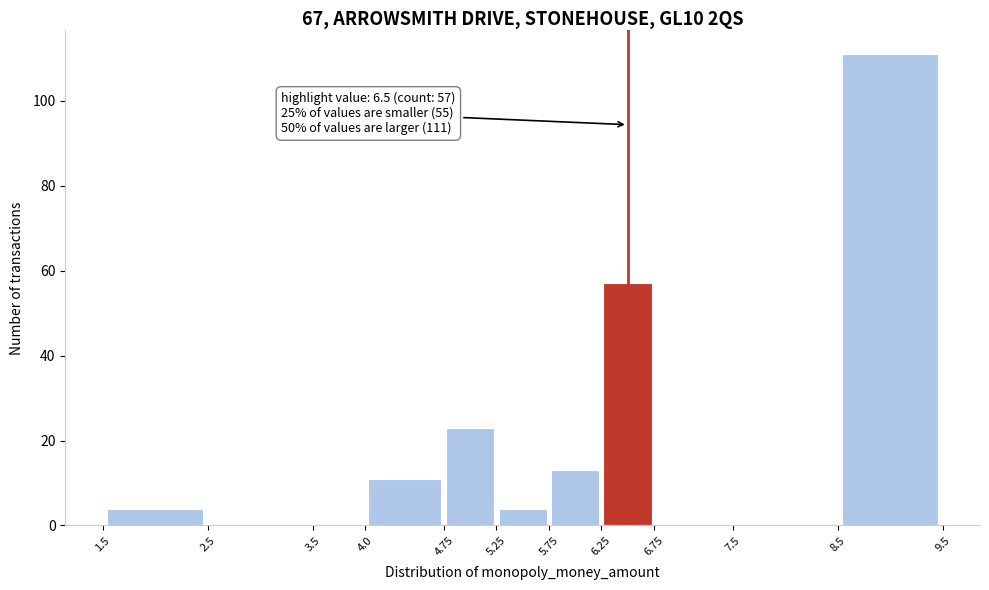

Which range on the x-axis has the tallest bar?

8.5 to 9.5